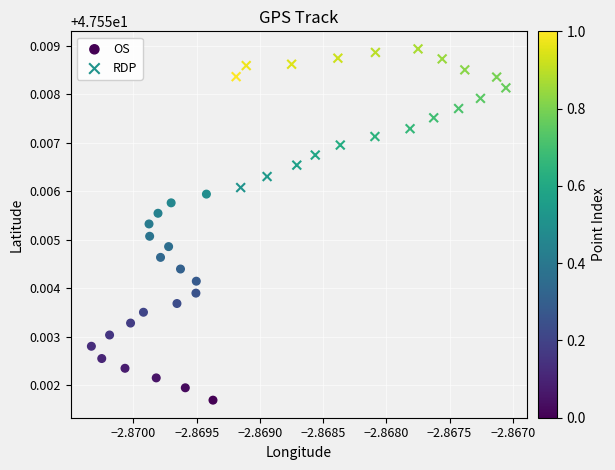

Which series reaches the maximum Y coordinate?

RDP